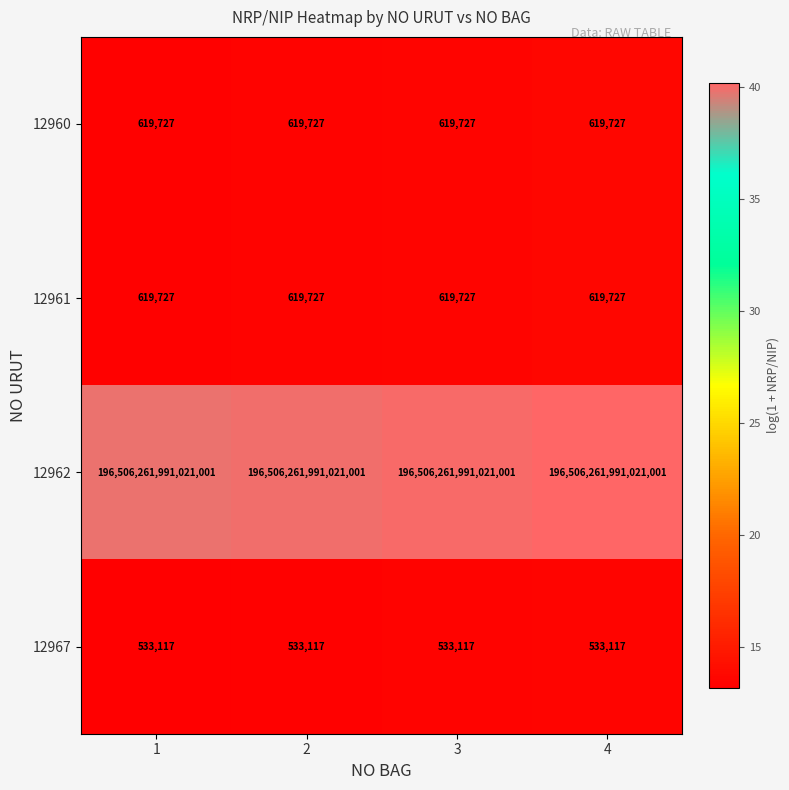

The 12962 series shows 260339652711016288 at 4. True or false?

False